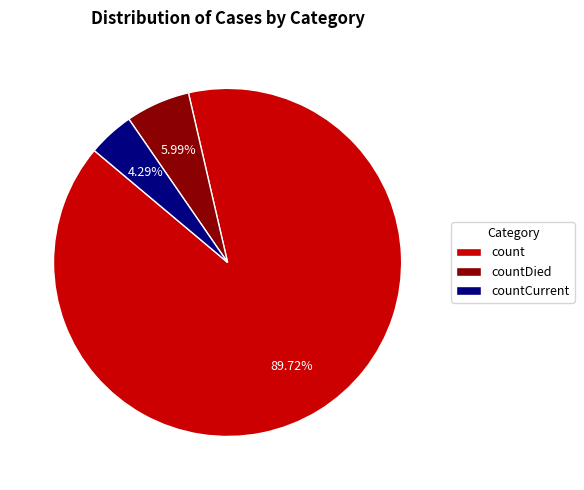

How many slices are in this pie chart?

3